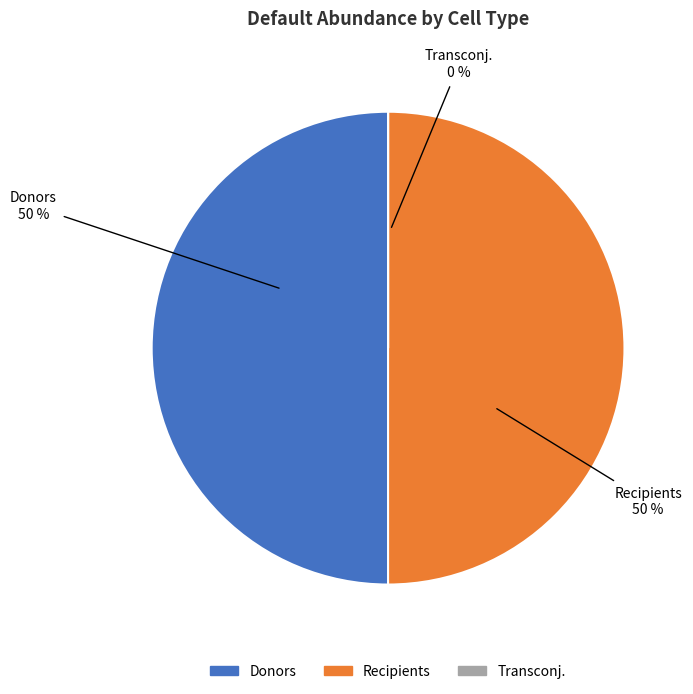

Count the number of slices in the pie.

3